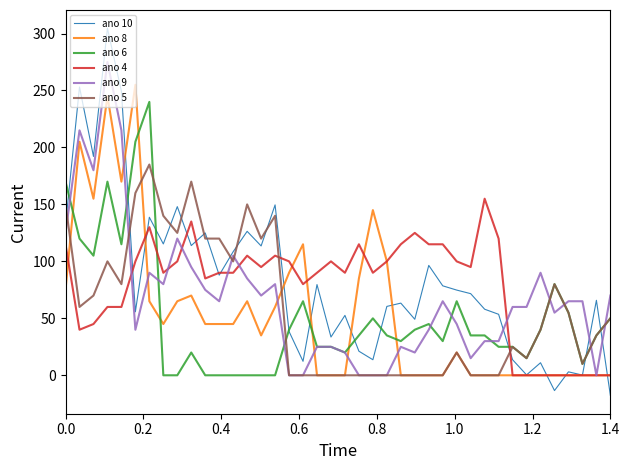

How many intersections are there between ano 6 and ano 5?

2